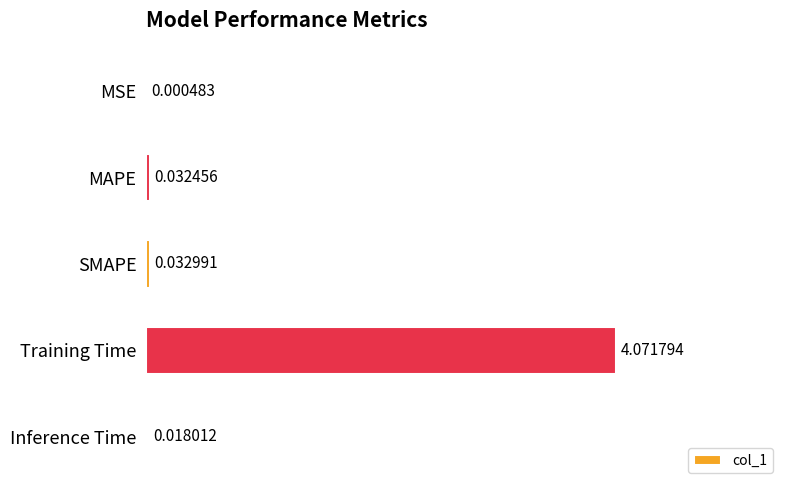

What is the sum of all values?

4.2